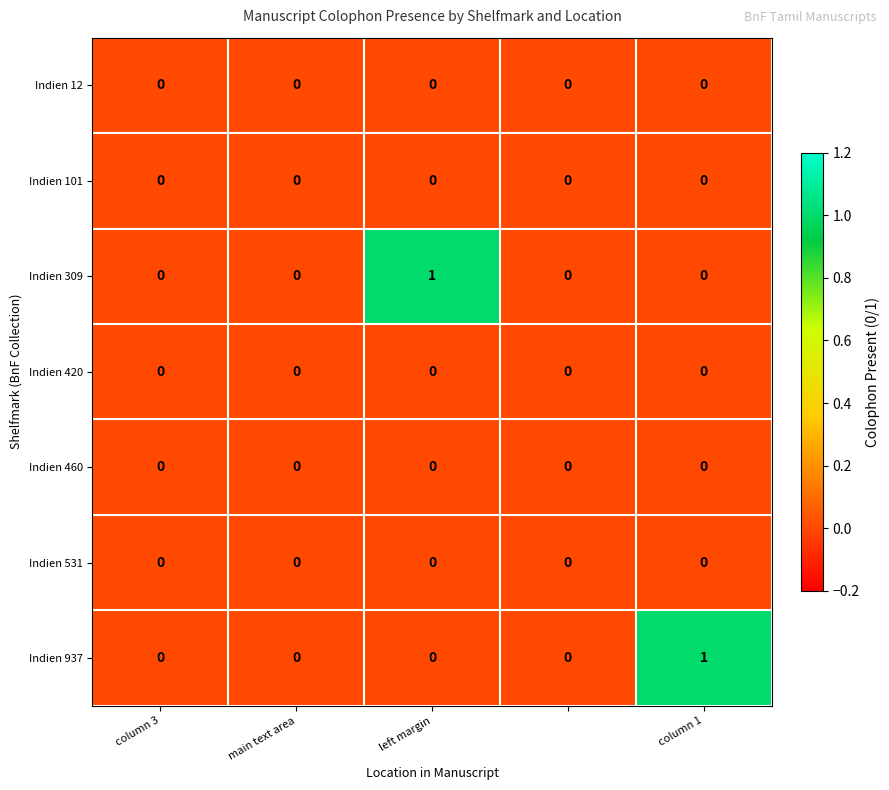

Count the Indien 937 values in the range 0 to 1.

5